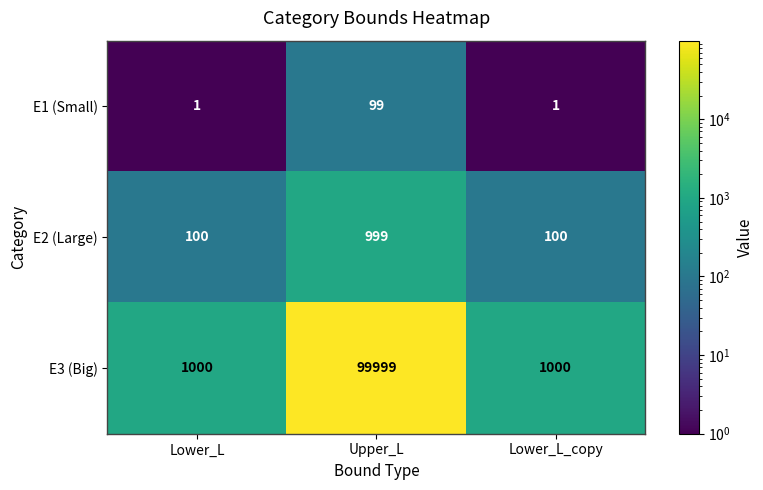

What is the difference between the E3 (Big) values at Upper_L and Lower_L_copy?

98999